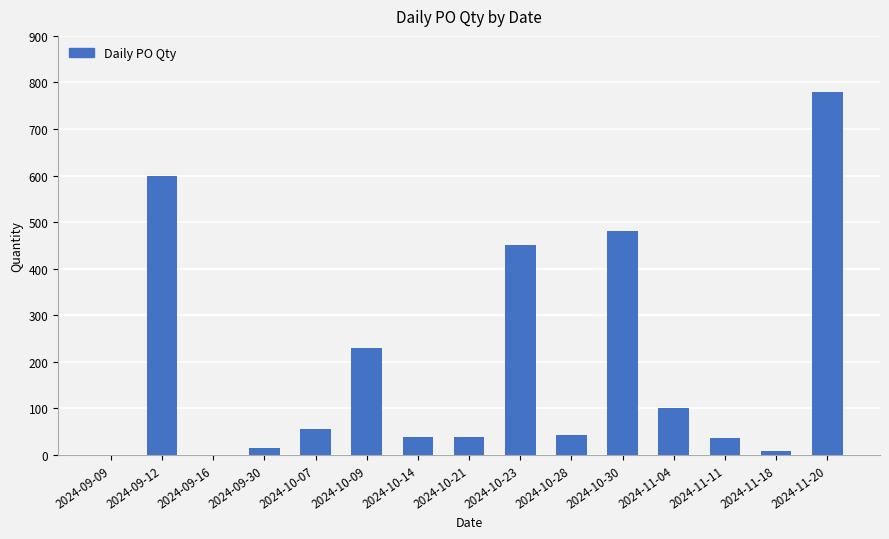

Are the bars horizontal?

No